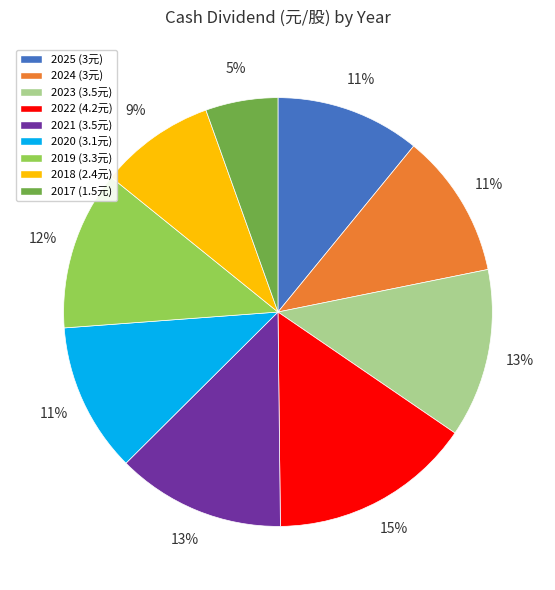

True or false: 2022 accounts for 25% of the total.

False